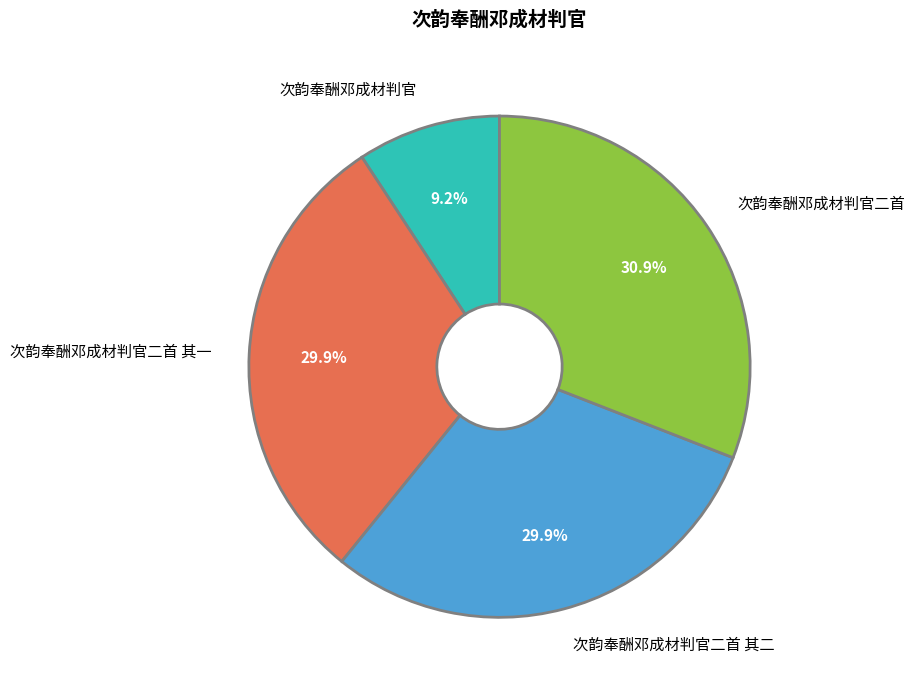

Count the number of slices in the pie.

4